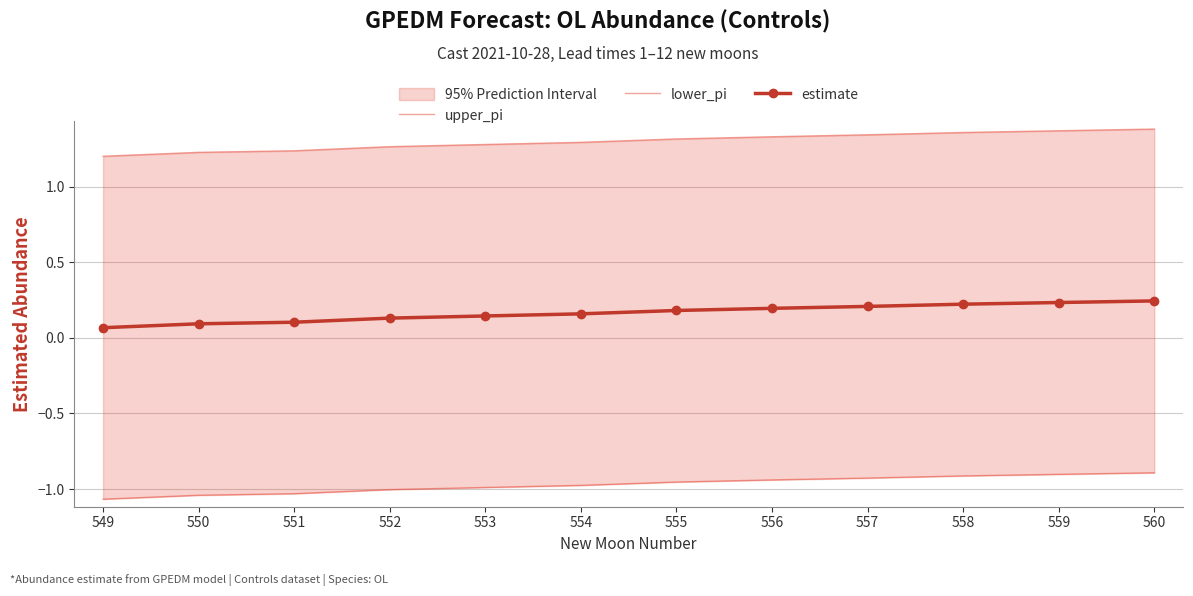

Is it true that upper_pi equals 2.3 at 560?

False